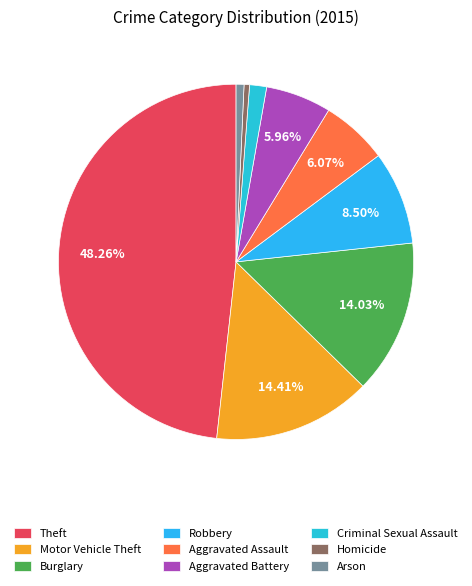

Combined, what portion of the pie is Motor Vehicle Theft and Aggravated Battery?

20.4%